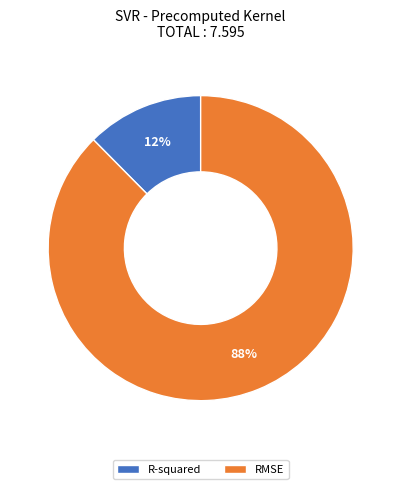

To the nearest percent, what portion does R-squared represent?

12%